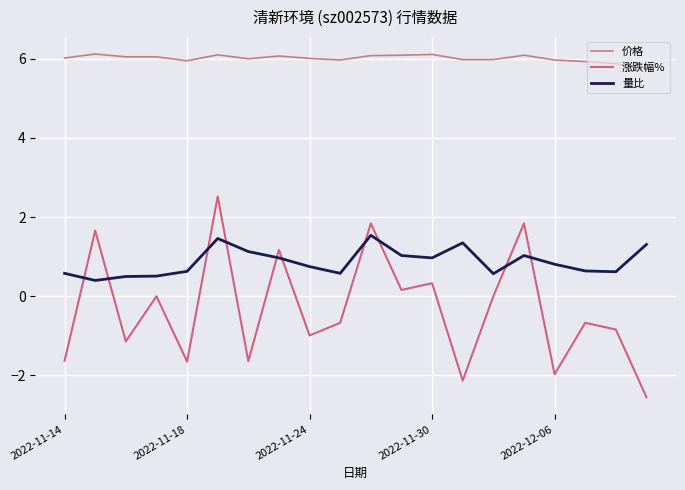

Does the chart have visible grid lines?

Yes